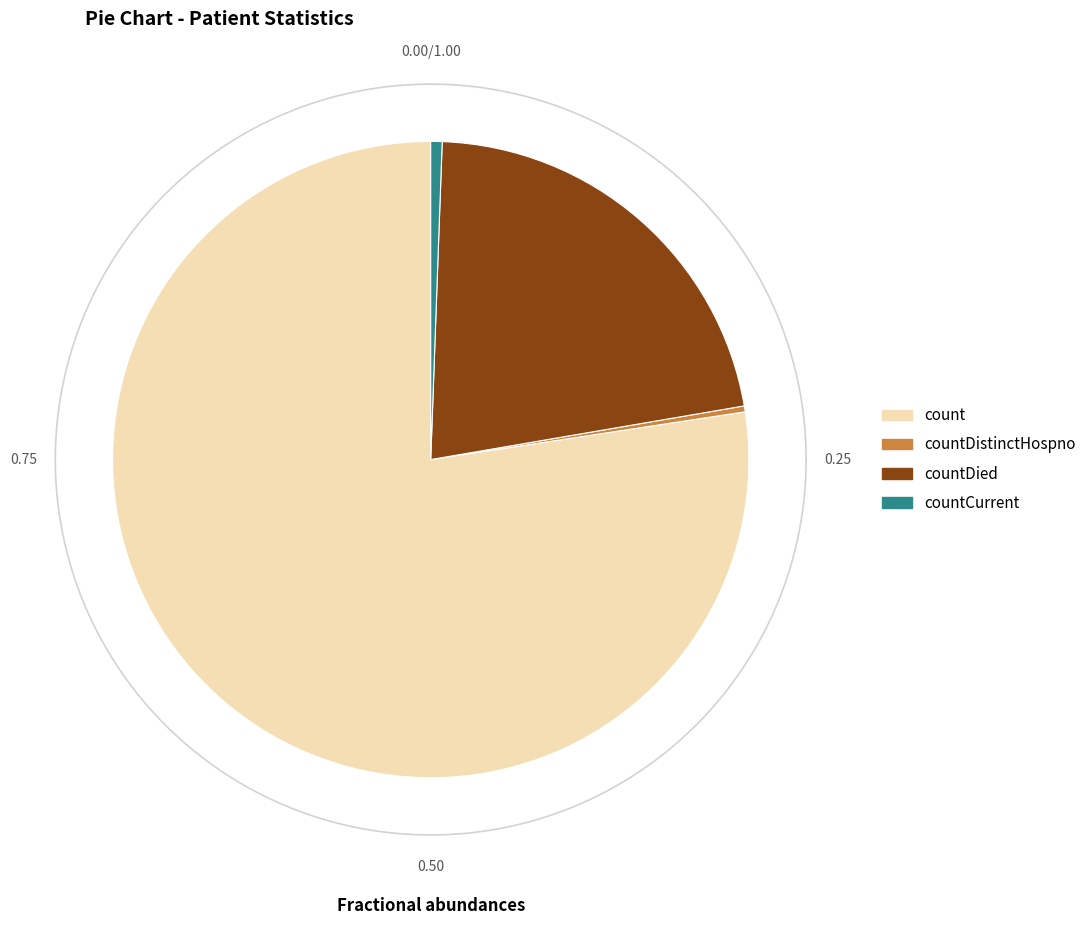

Rank the categories by value from highest to lowest.

count, countDied, countCurrent, countDistinctHospno